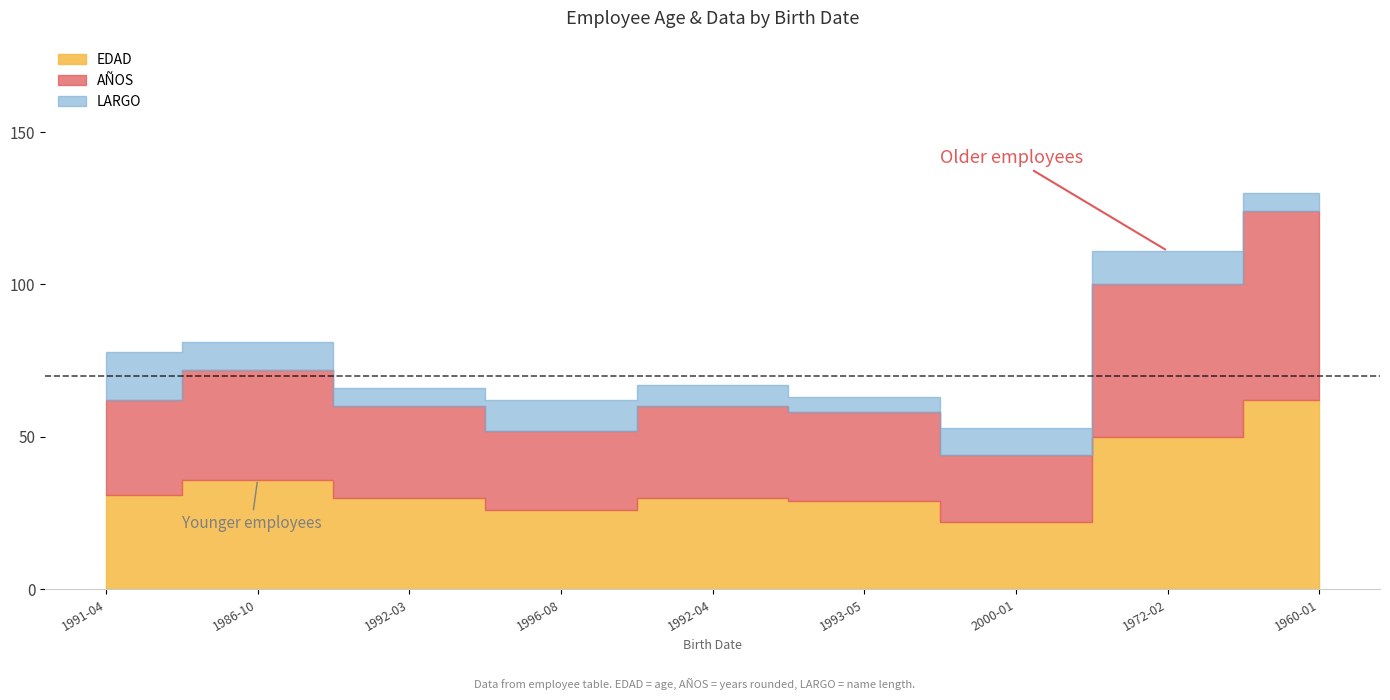

What is the difference between the maximum and minimum values in the EDAD series?

40